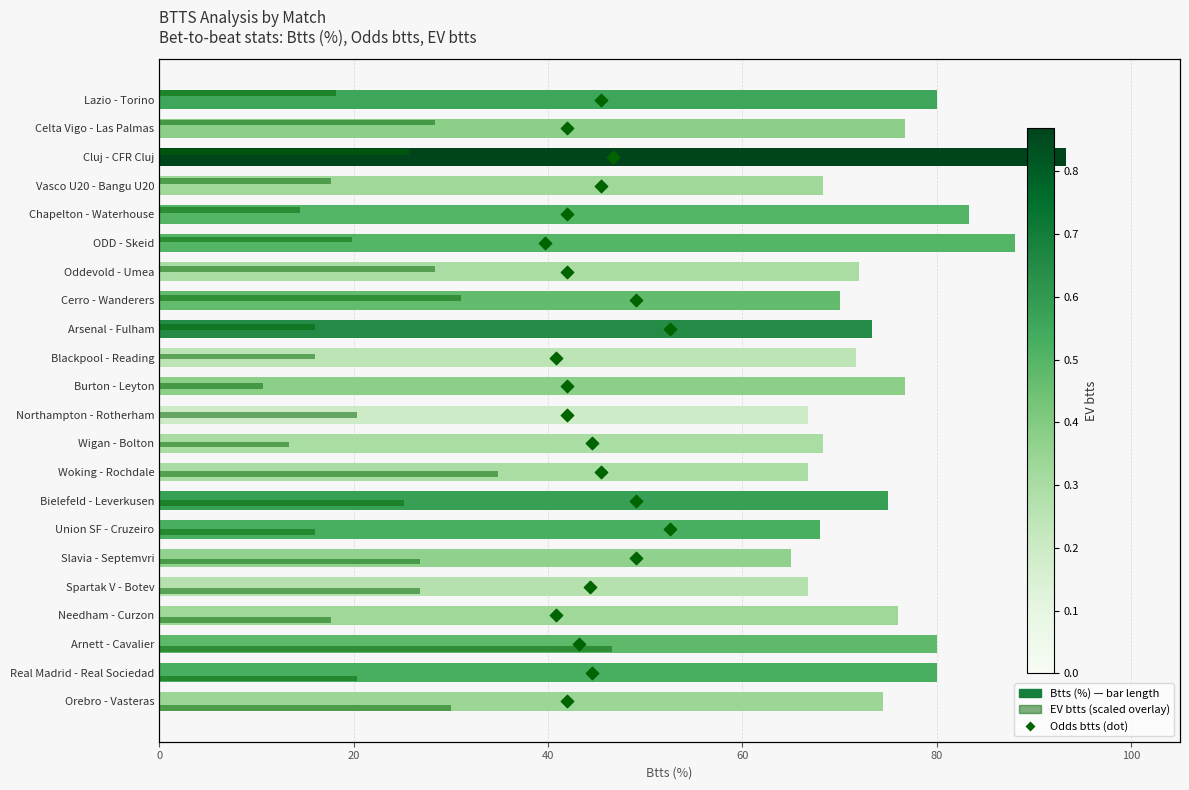

Which series reaches the maximum Y coordinate?

Btts (%)